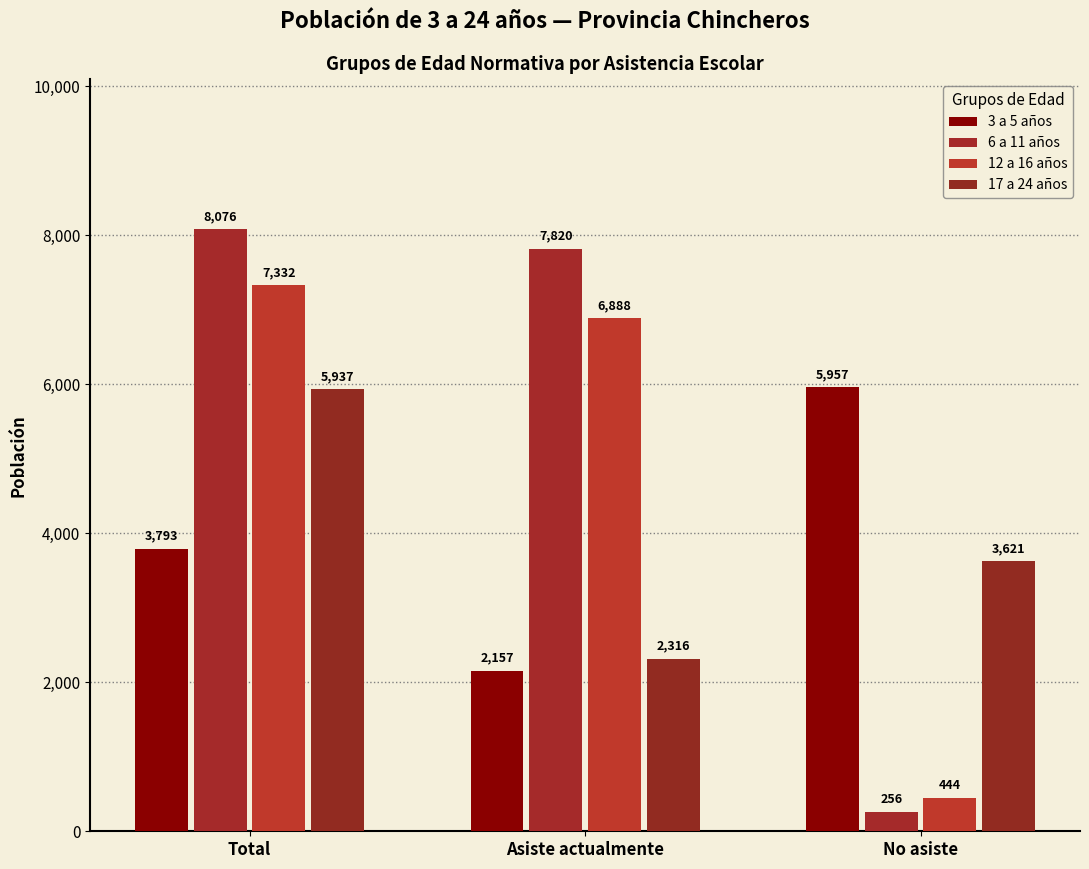

At which category does the chart reach its minimum across all series?

No asiste